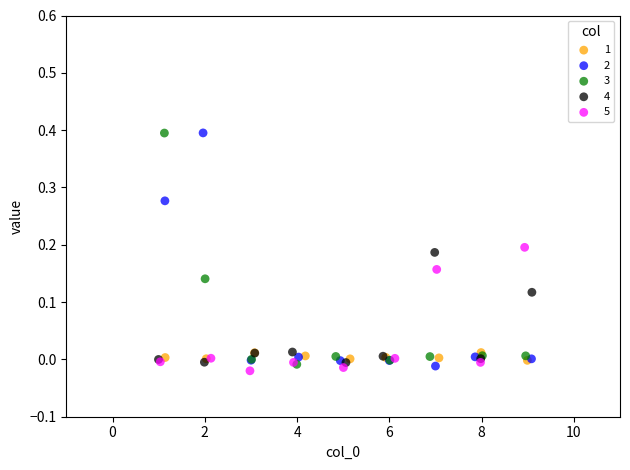

Which series reaches the minimum Y coordinate?

5